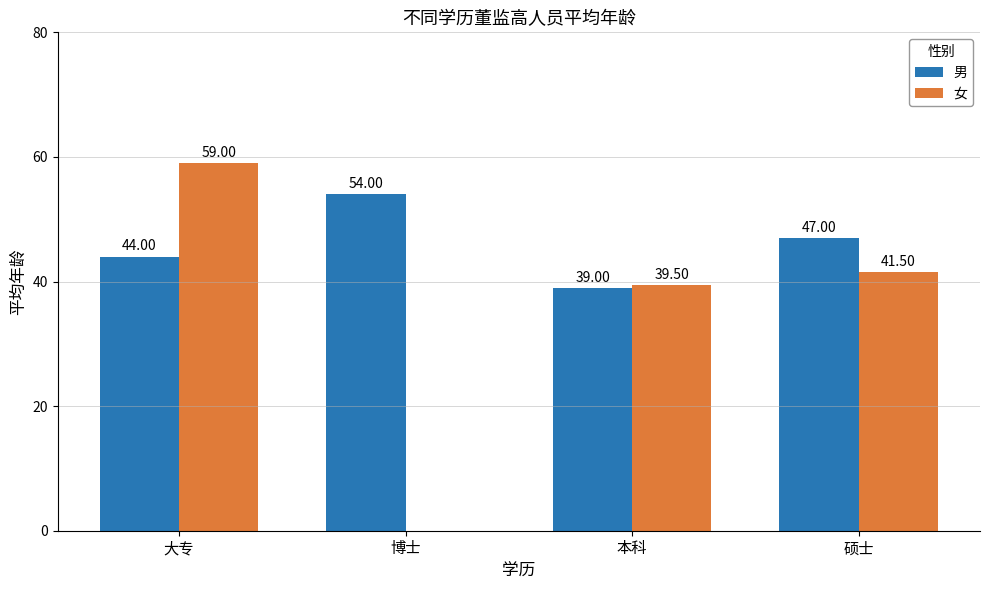

What is the difference between the values at 本科 and 大专?

5